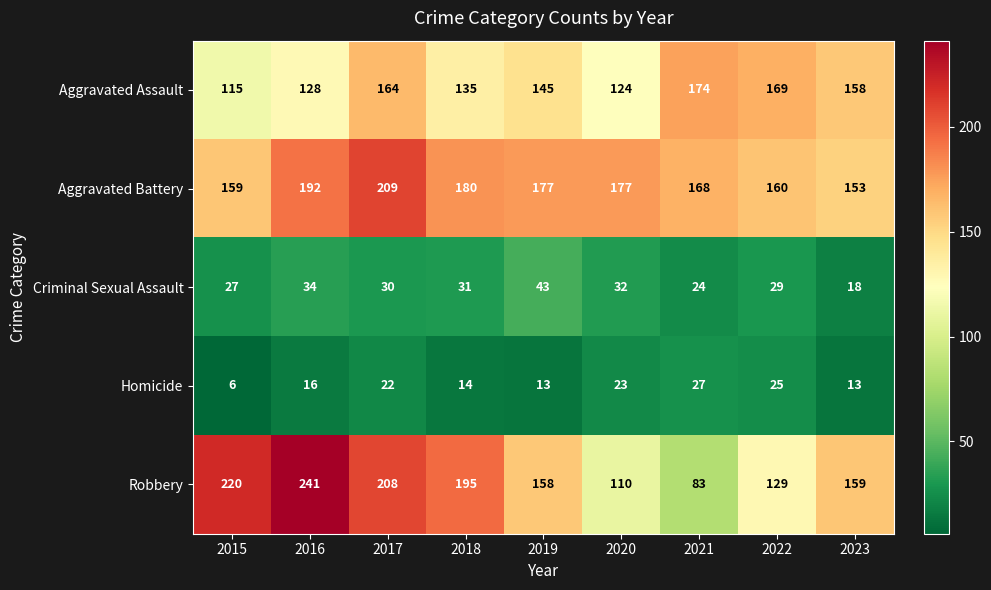

Is the value of Criminal Sexual Assault at 2019 greater than the value of Aggravated Assault at 2016?

No